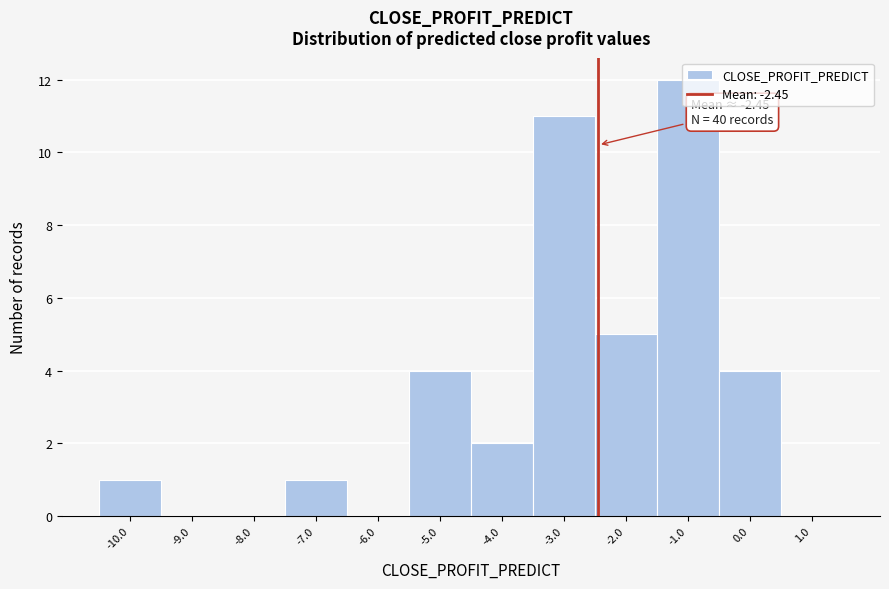

Over which range of the x-axis is the bar tallest?

-1.5 to -0.5